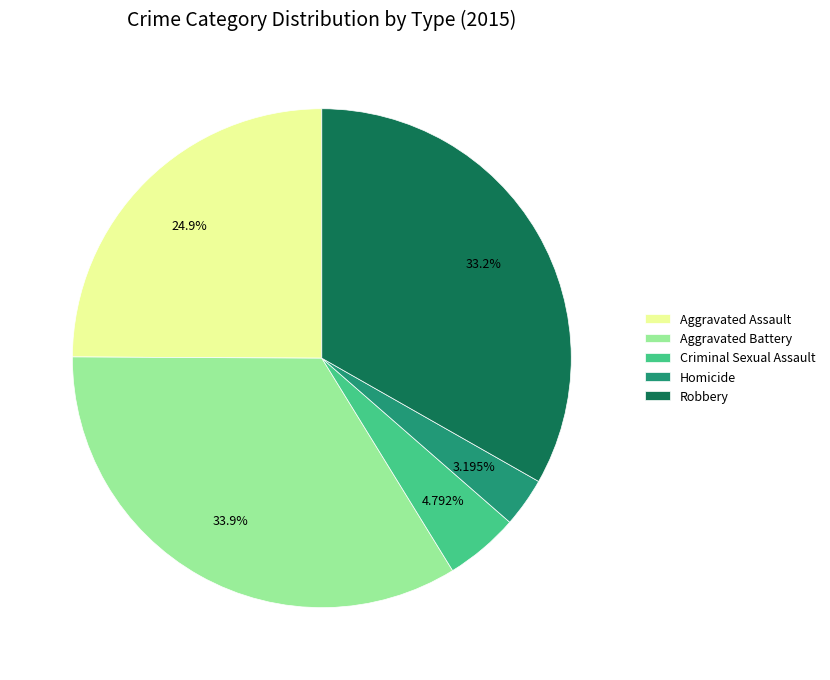

Is there a majority slice in this chart?

No